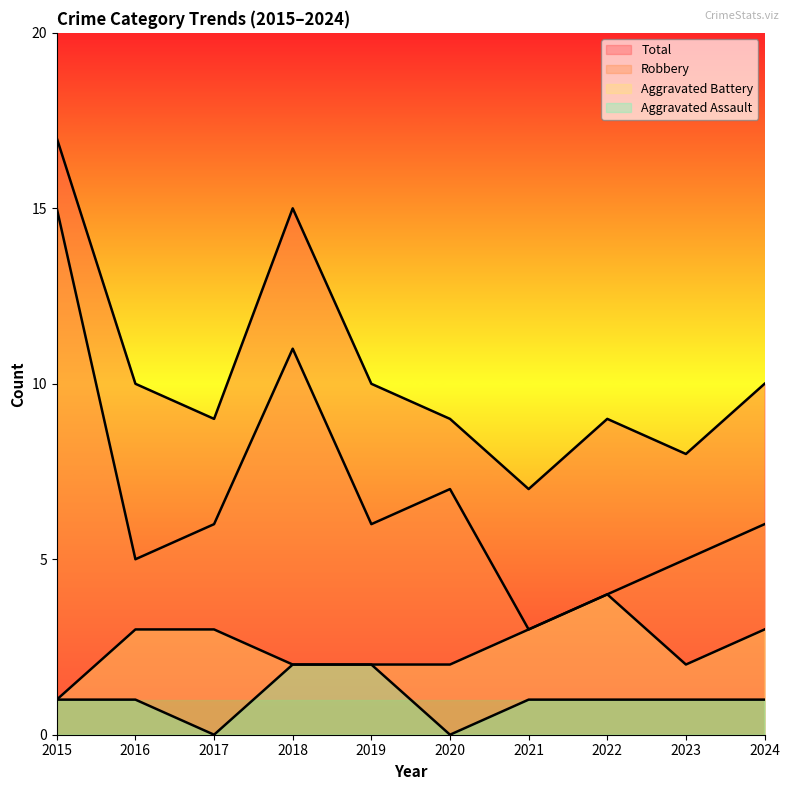

At which category does Total reach its first local valley?

2017